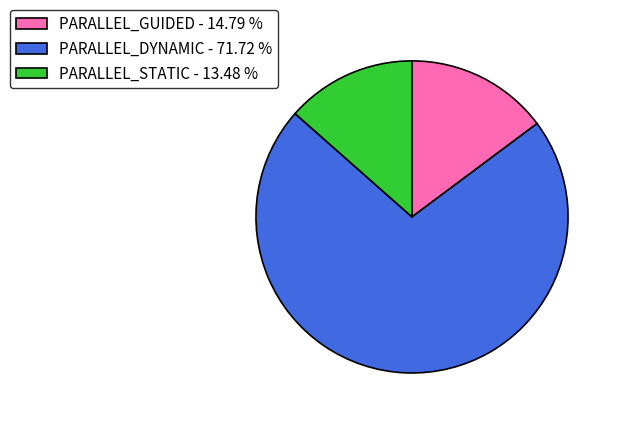

What is the largest slice in the pie chart?

PARALLEL_DYNAMIC - 71.72 %